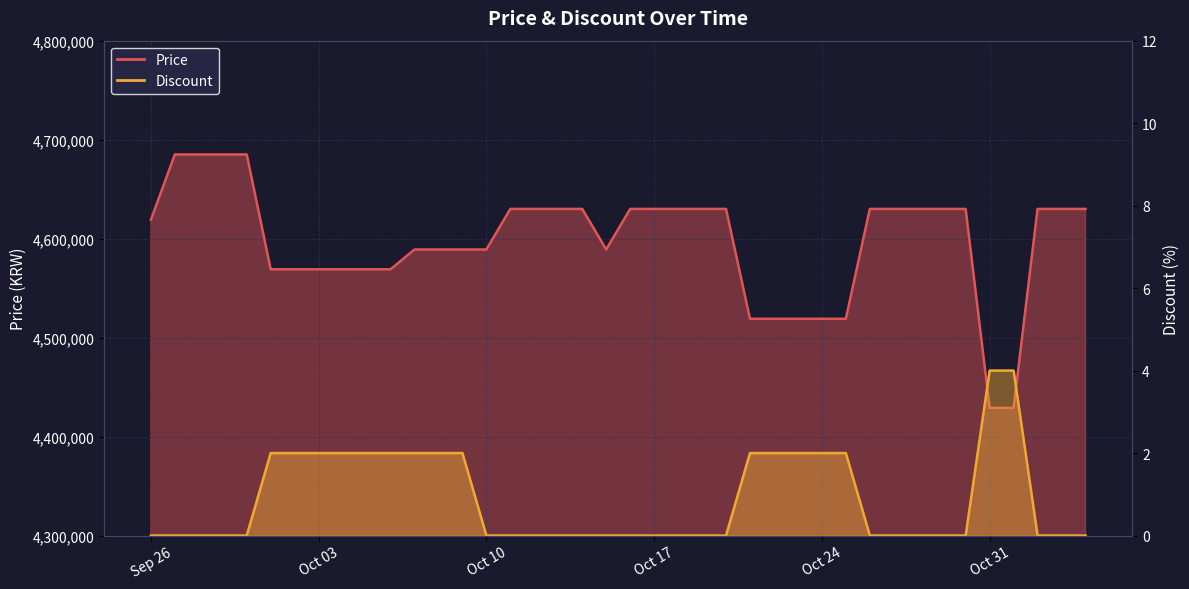

How many lines are shown in the chart?

2